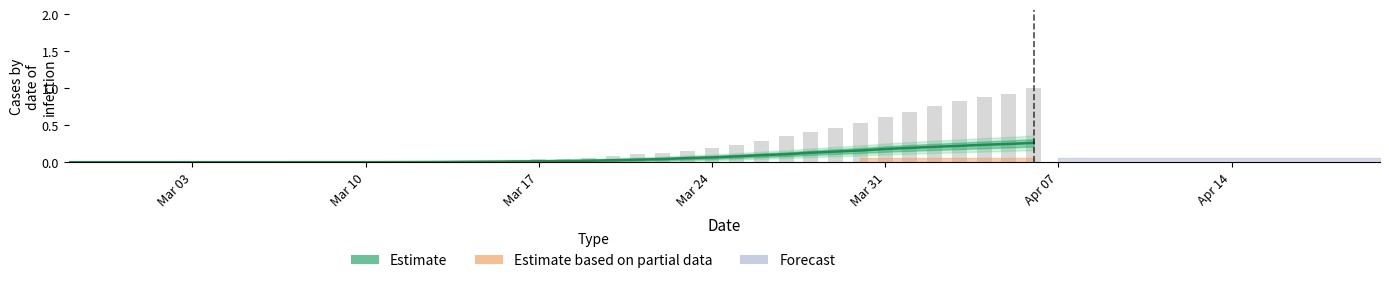

How many values exceed 0?

31